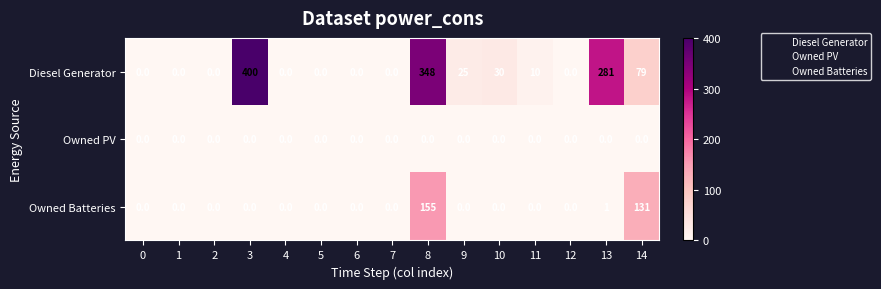

Which series has the largest range (max minus min)?

Diesel Generator